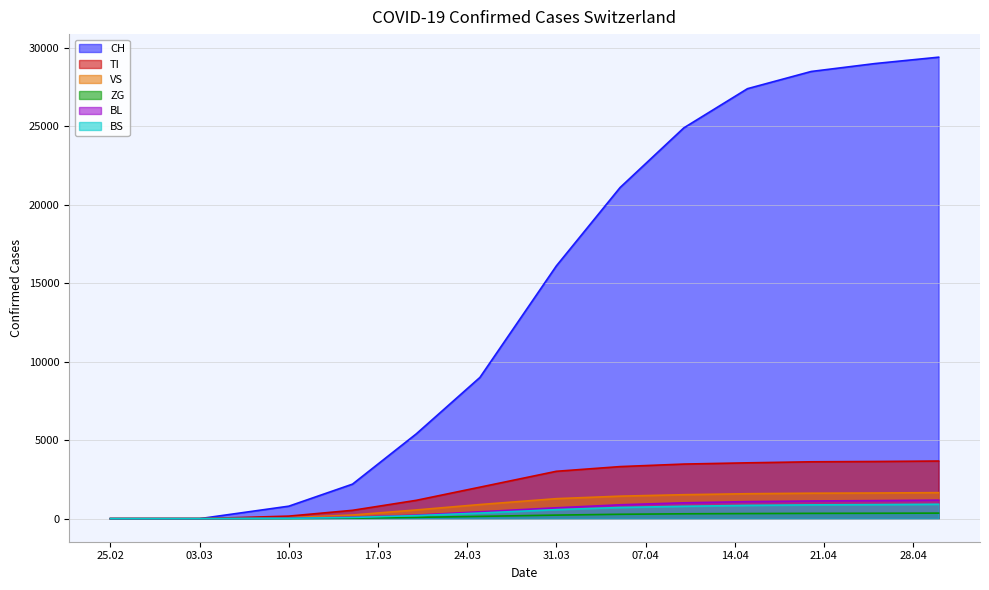

What is the total value across all series at 2020-04-10?

32009